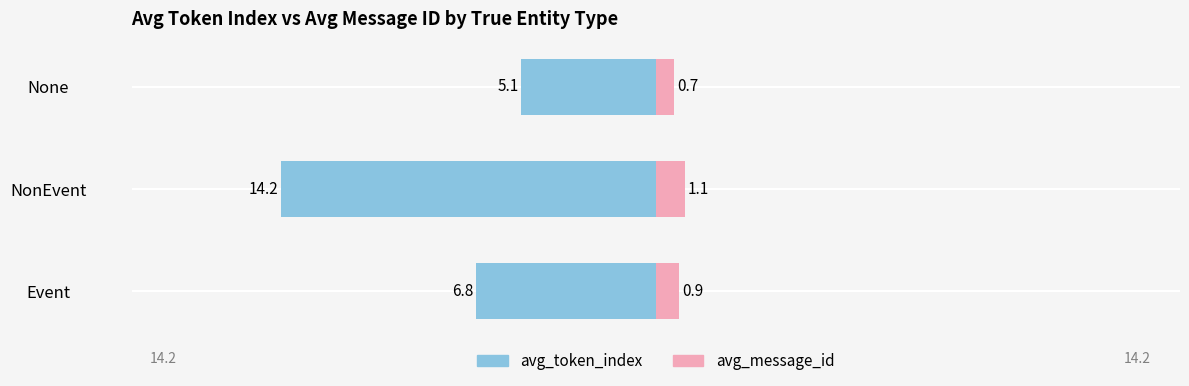

What is the value of the avg_token_index bar at the 3rd from the left?

5.1